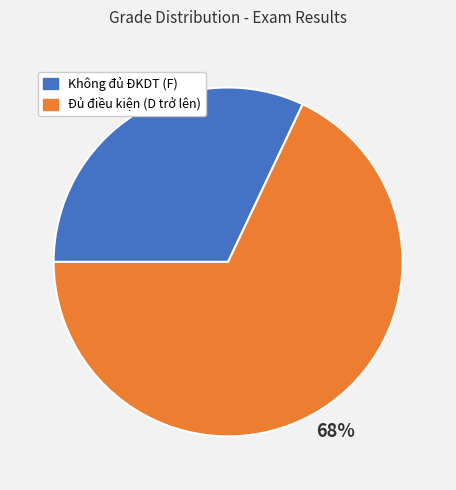

To the nearest percent, what is the average slice percentage?

50%